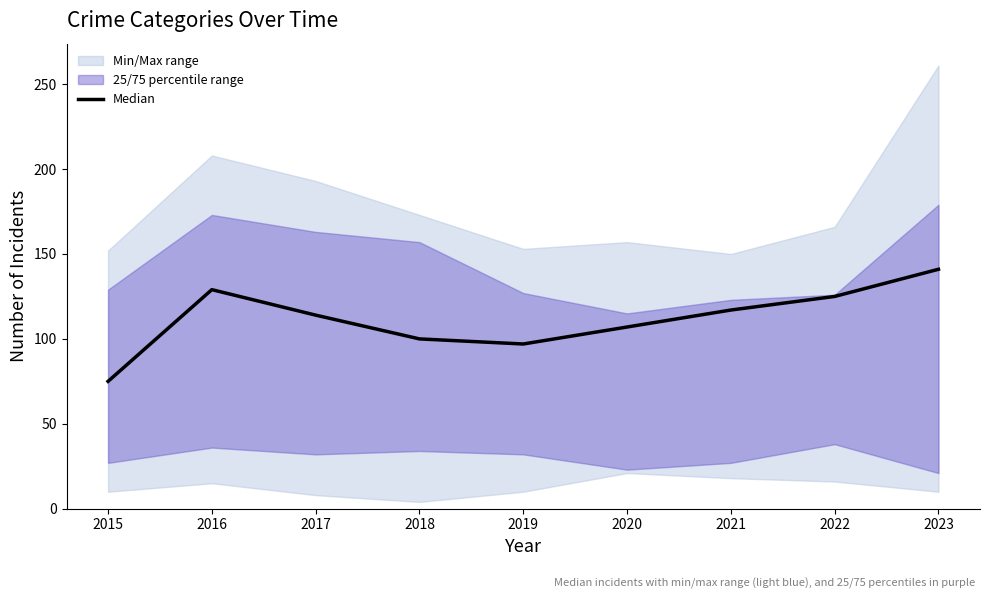

Approximately how many times larger is the value at 2022 compared to 2016?

1.0